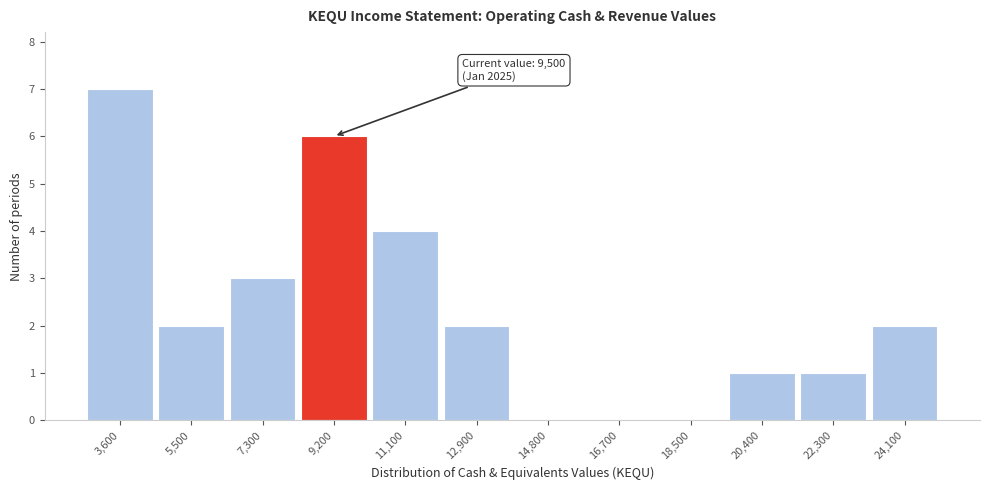

Reading right to left, what are all the values shown in this chart?

24,100=2	22,300=1	20,400=1	18,500=0	16,700=0	14,800=0	12,900=2	11,100=4	9,200=6	7,300=3	5,500=2	3,600=7